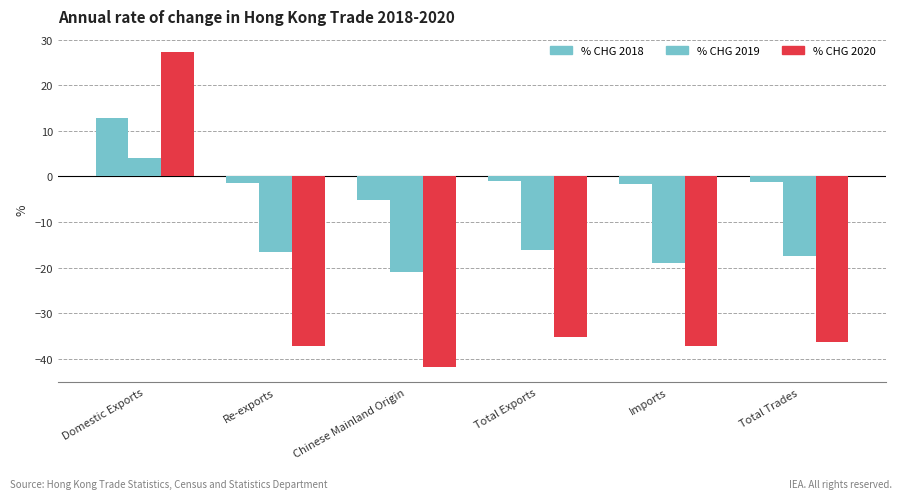

The value of % CHG 2018 at Domestic Exports is 12.8. True or false?

True